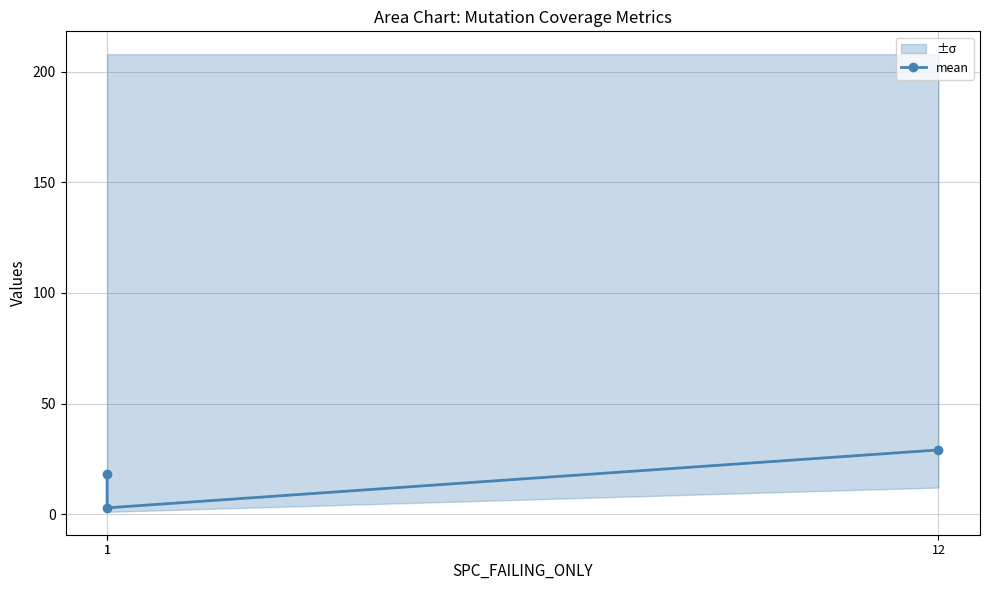

Reading right to left, extract all data points from this chart.

12=29.0	1=2.8	1=18.0